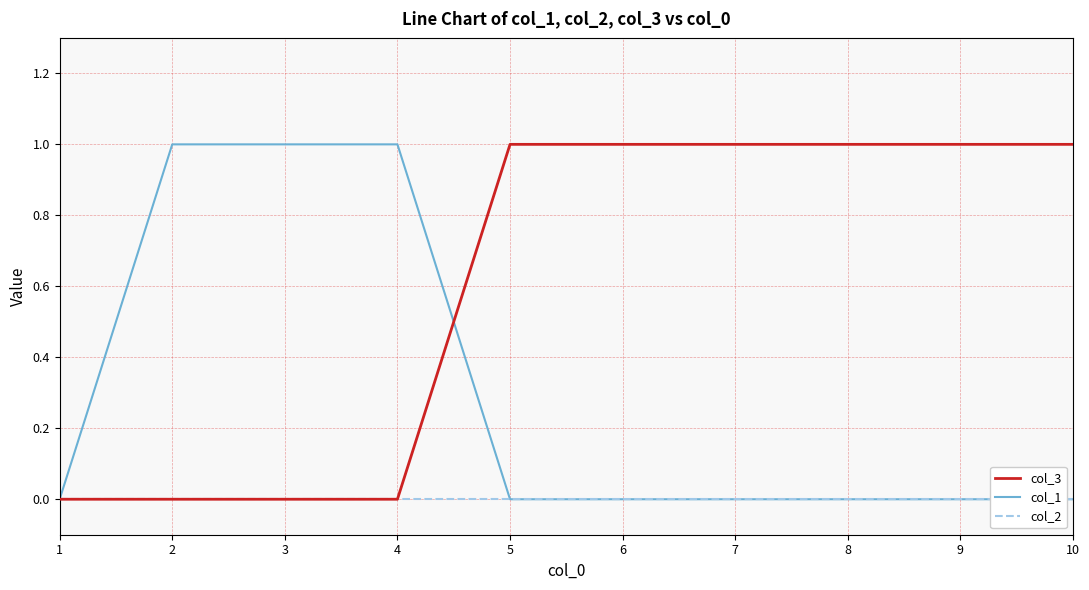

The value of col_1 at 10 is -1. True or false?

False